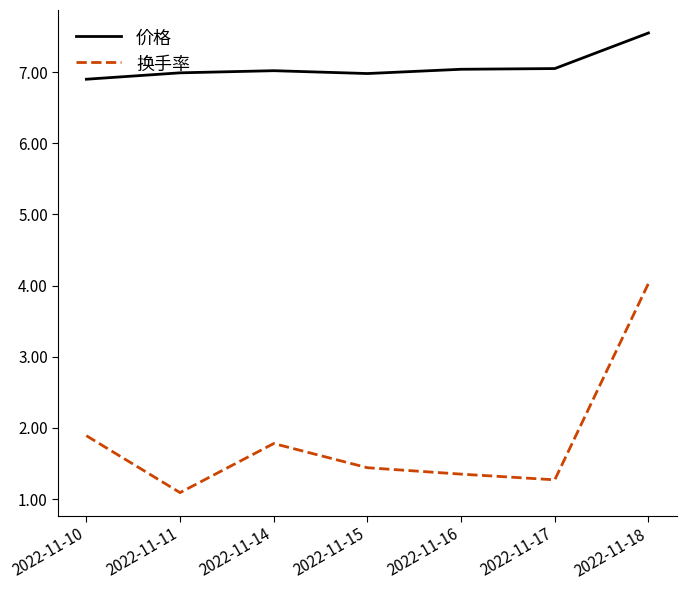

The 价格 series shows 3.1 at 2022-11-14. True or false?

False